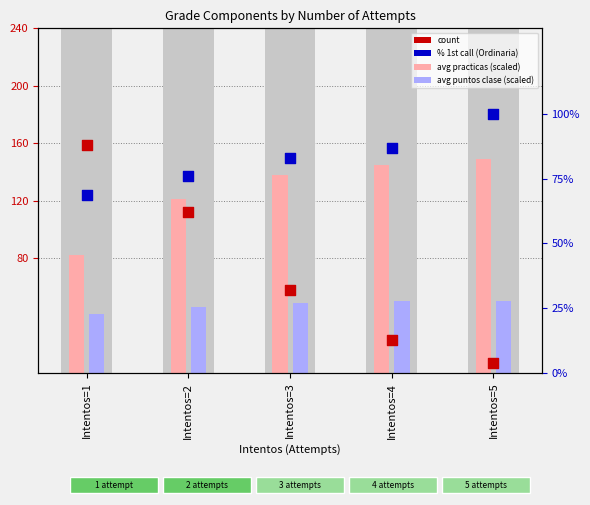

Which series has the largest total across all categories?

avg practicas (scaled)